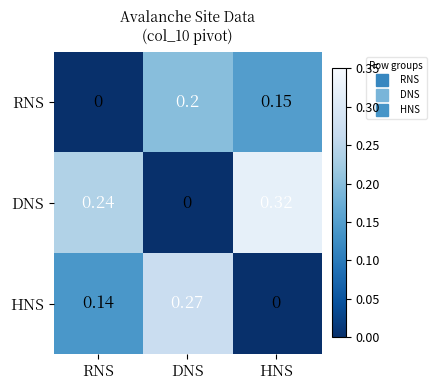

At which label does HNS reach its minimum?

HNS